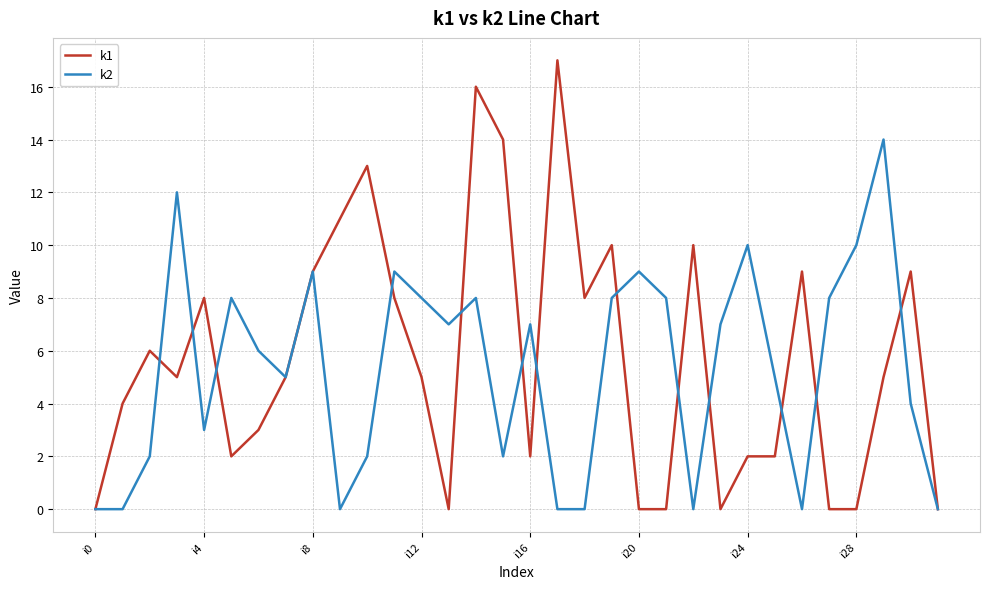

Reading left to right, transcribe all the data shown in this chart.

k1: 0	4	6	5	8	2	3	5	9	11	13	8	5	0	16	14	2	17	8	10	0	0	10	0	2	2	9	0	0	5	9	0
k2: 0	0	2	12	3	8	6	5	9	0	2	9	8	7	8	2	7	0	0	8	9	8	0	7	10	5	0	8	10	14	4	0